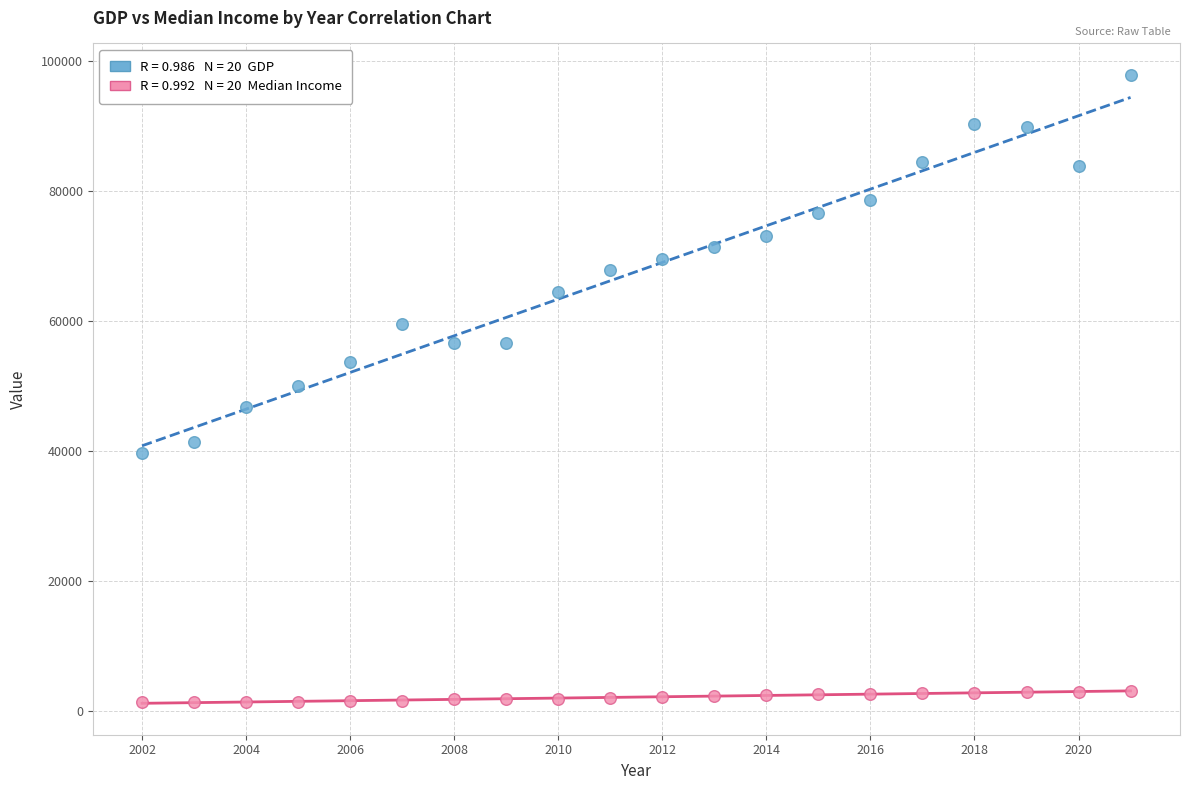

Across all data points, what is the range of Y values (max minus min)?

96478.7